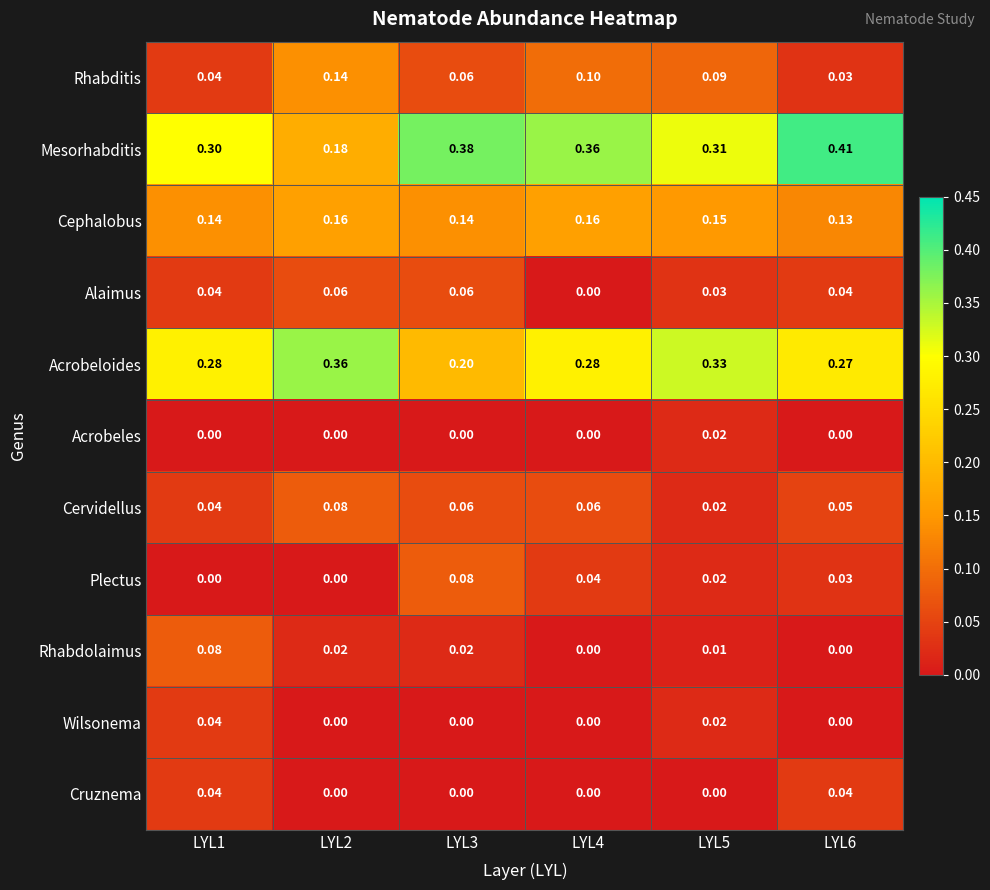

Which series changed the most between LYL2 and LYL3?

Mesorhabditis